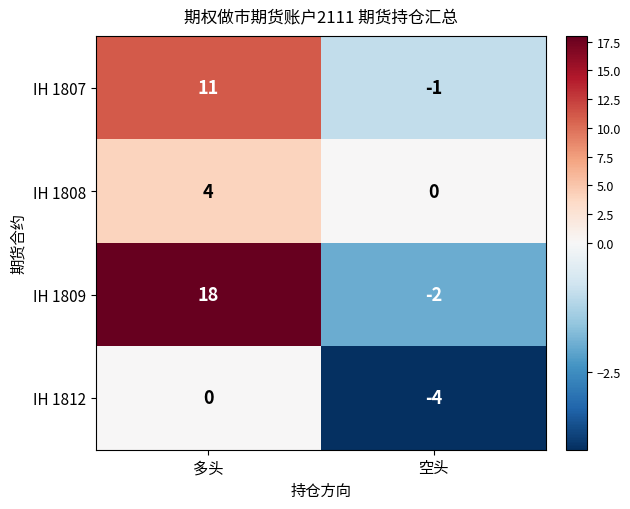

What is the minimum value shown in the chart?

-4